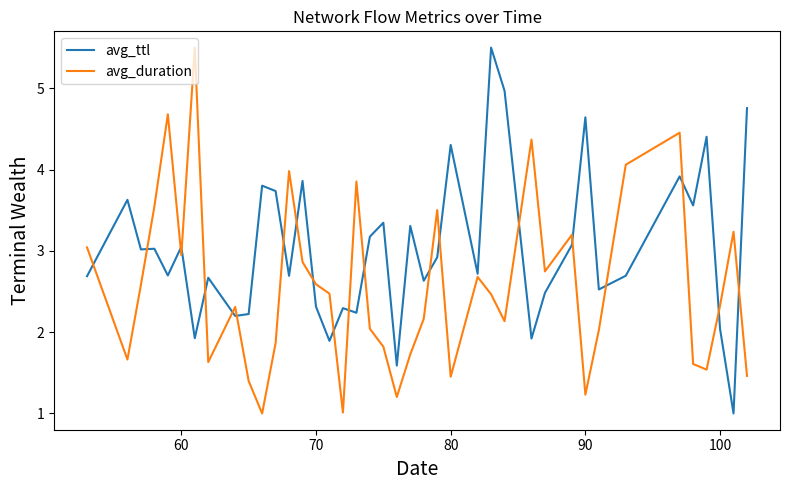

What is the maximum value shown in the chart?

5.5